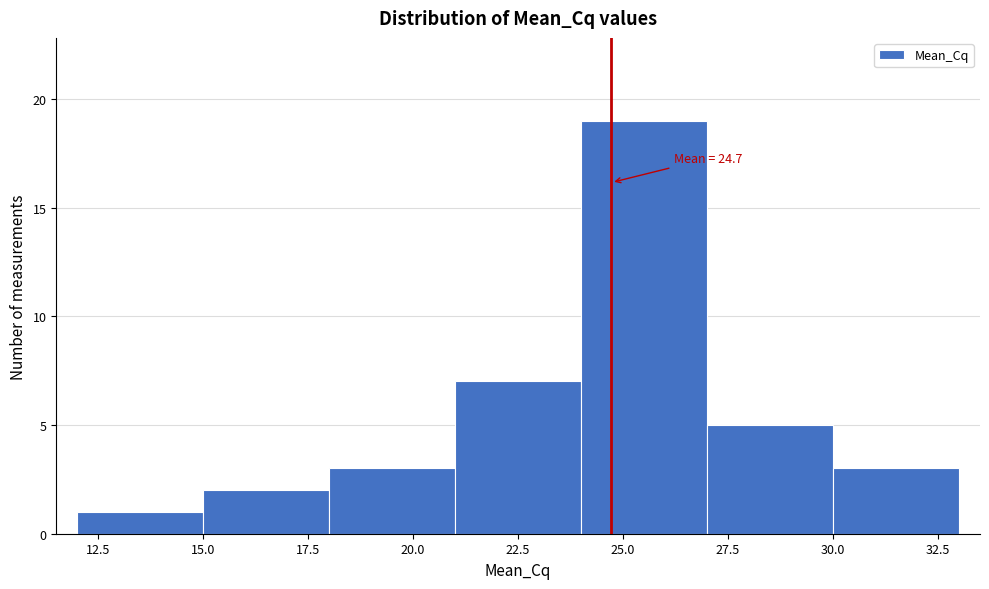

Which range on the x-axis has the tallest bar?

24 to 27